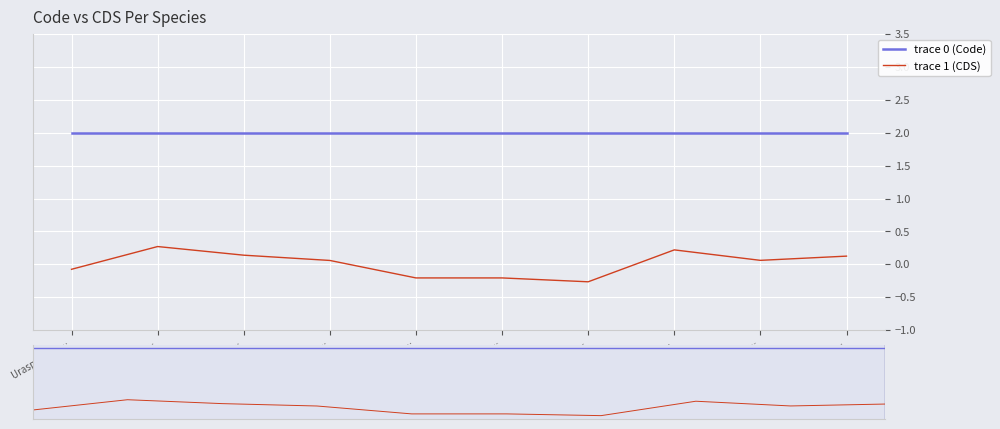

What is the smallest value displayed?

-0.3